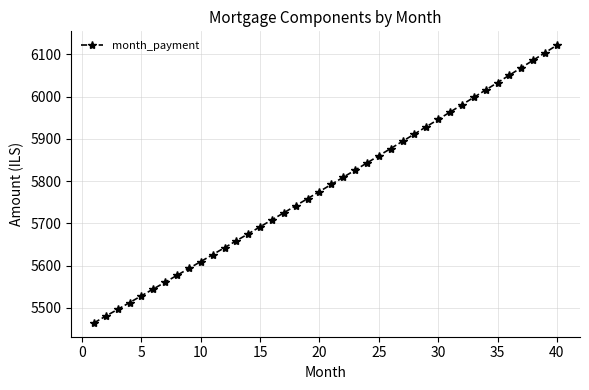

What is the difference between the maximum and minimum values?

657.3